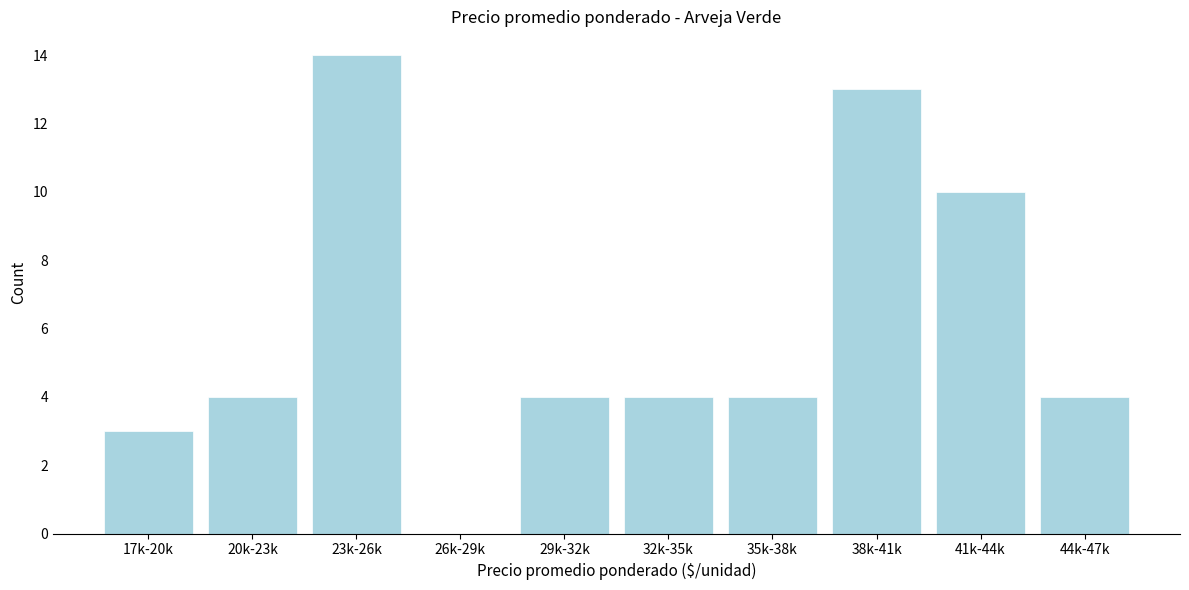

Reading left to right, extract all data points from this chart.

17k-20k=3	20k-23k=4	23k-26k=14	26k-29k=0	29k-32k=4	32k-35k=4	35k-38k=4	38k-41k=13	41k-44k=10	44k-47k=4